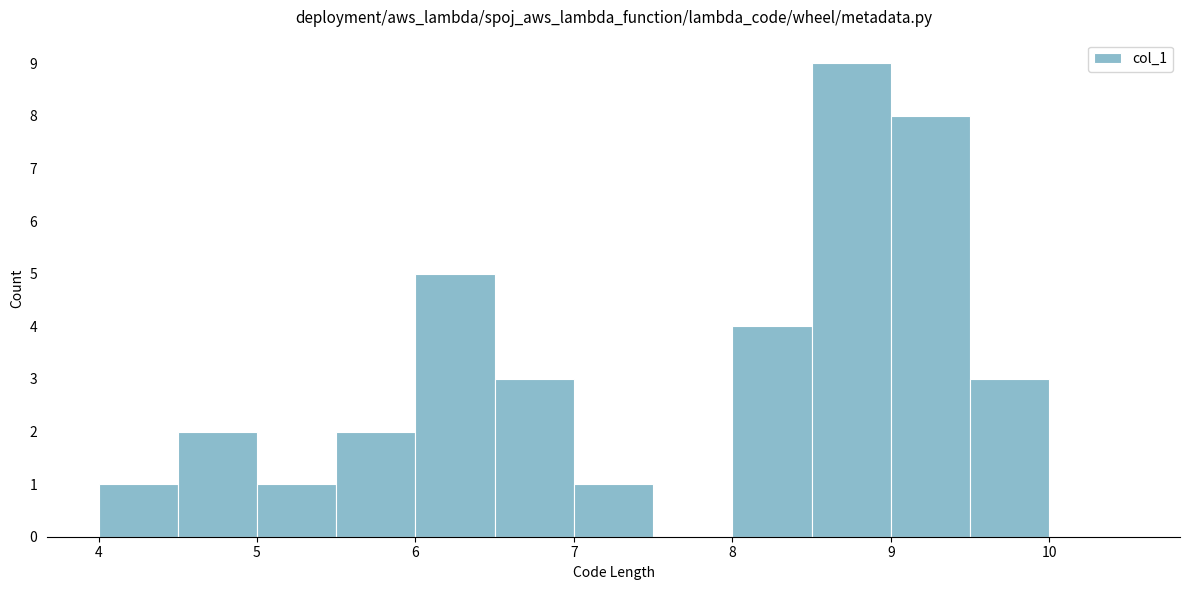

Reading left to right, transcribe this chart: for each bar, give the range it covers on the x-axis and its height. The values are not printed on the chart, so give them approximately, as read against the axis.

4.0 to 4.5: 1
4.5 to 5.0: 2
5.0 to 5.5: 1
5.5 to 6.0: 2
6.0 to 6.5: 5
6.5 to 7.0: 3
7.0 to 7.5: 1
7.5 to 8.0: 0
8.0 to 8.5: 4
8.5 to 9.0: 9
9.0 to 9.5: 8
9.5 to 10.0: 3
10.0 to 10.5: 0